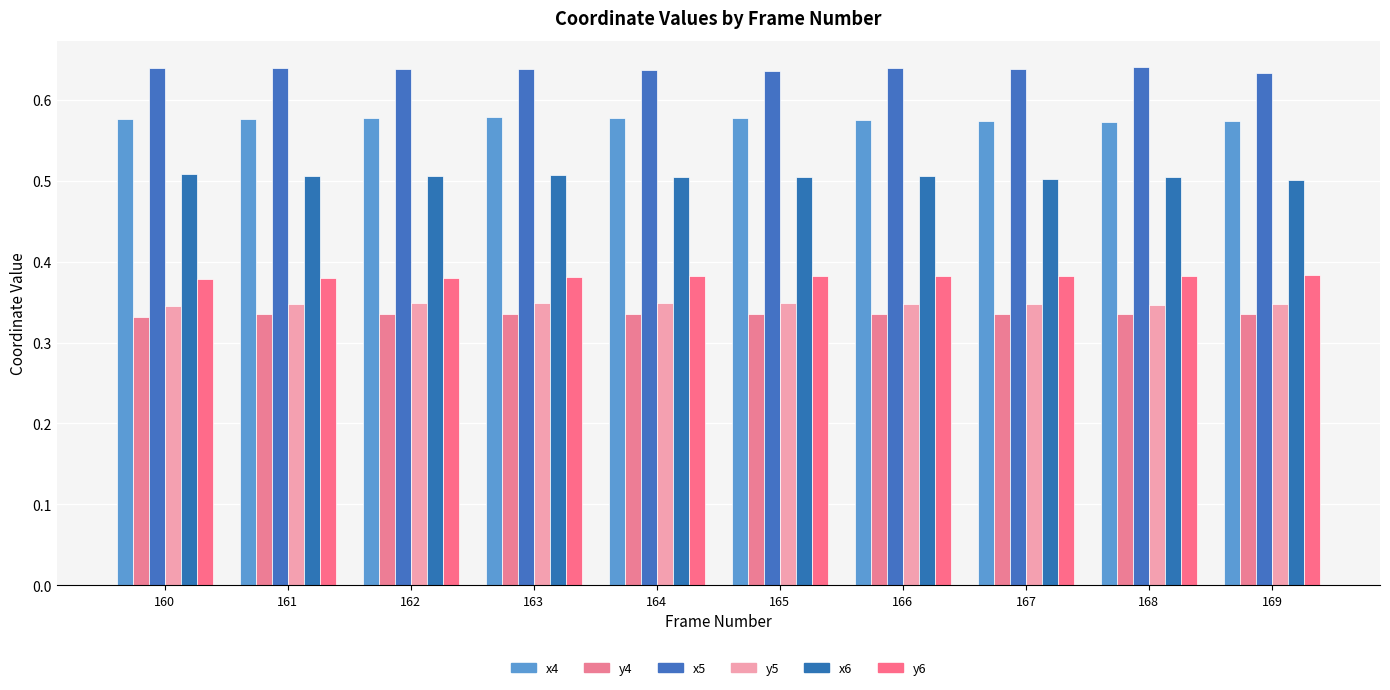

How many series are shown in this chart?

6